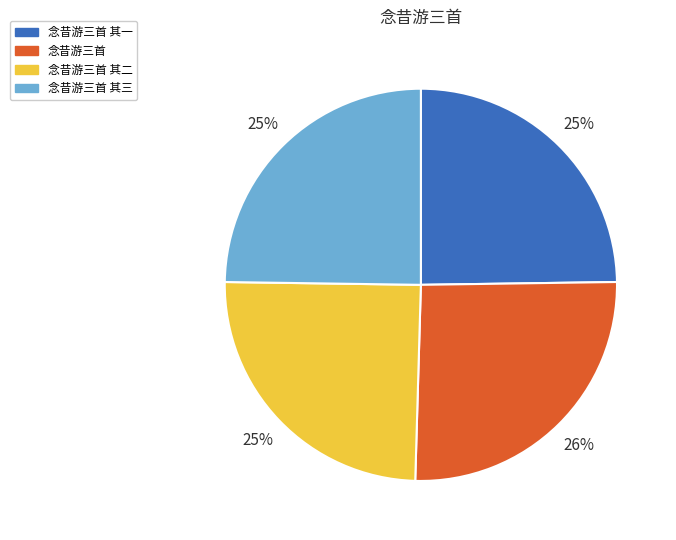

Is the sum of 念昔游三首 and 念昔游三首 其二 greater than half?

Yes